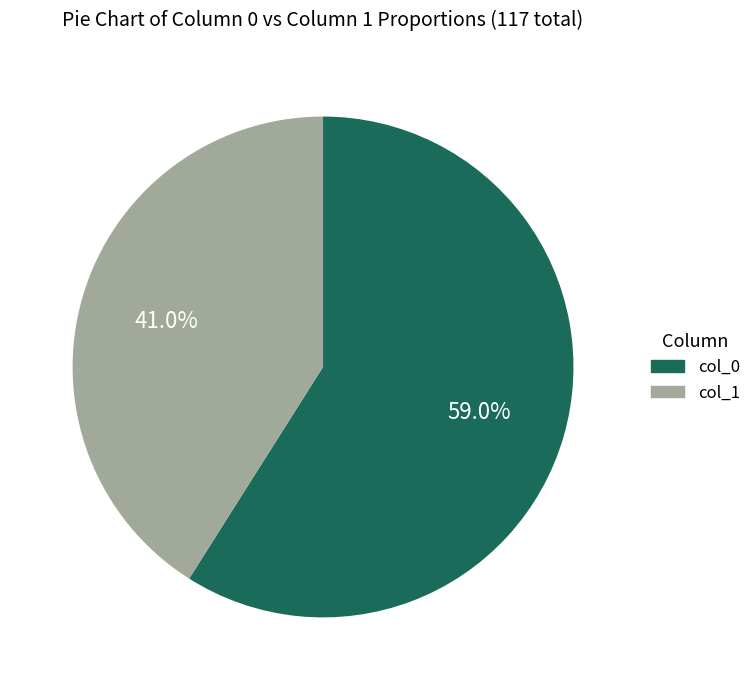

Is there a majority slice in this chart?

Yes